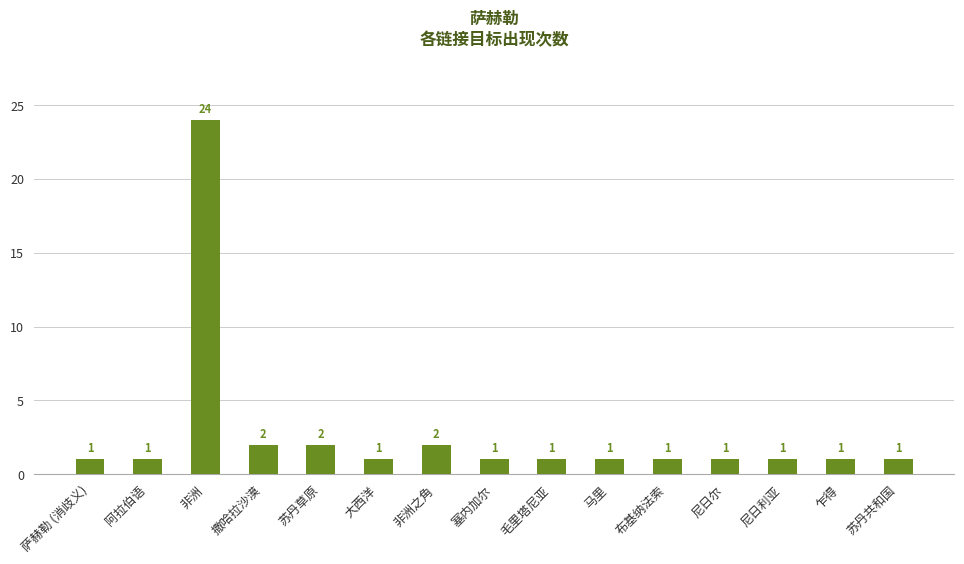

True or false: the data shows 1 at 苏丹共和国.

True